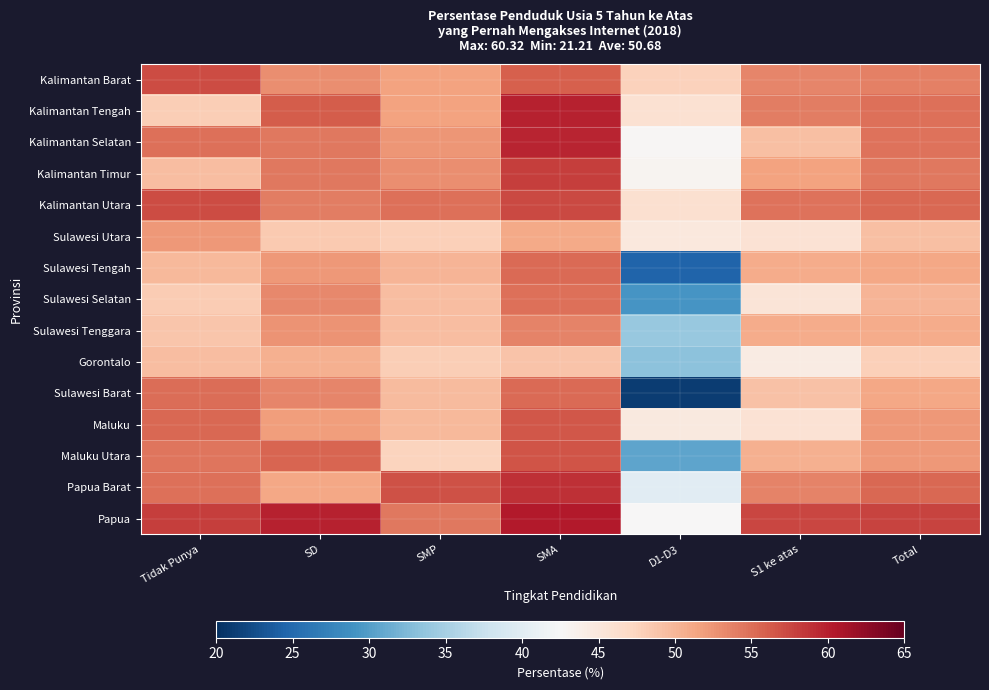

At Total, list the series in order from largest to smallest.

Papua, Papua Barat, Kalimantan Utara, Kalimantan Tengah, Kalimantan Selatan, Kalimantan Timur, Kalimantan Barat, Maluku, Maluku Utara, Sulawesi Barat, Sulawesi Tengah, Sulawesi Tenggara, Sulawesi Selatan, Sulawesi Utara, Gorontalo